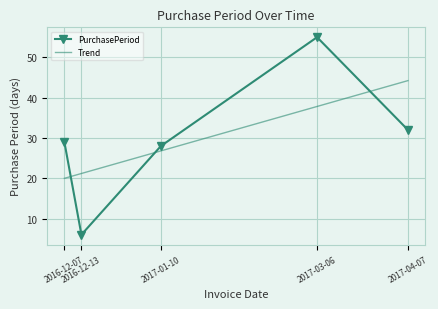

Which category has the lowest value across all series?

2016-12-13